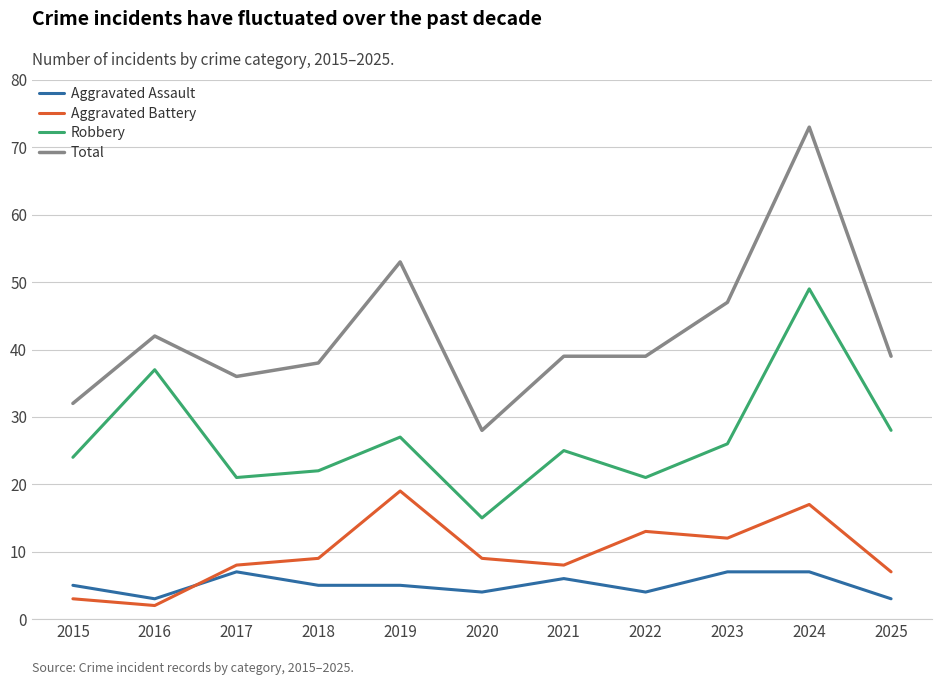

At which category is the sum across all series the highest?

2024